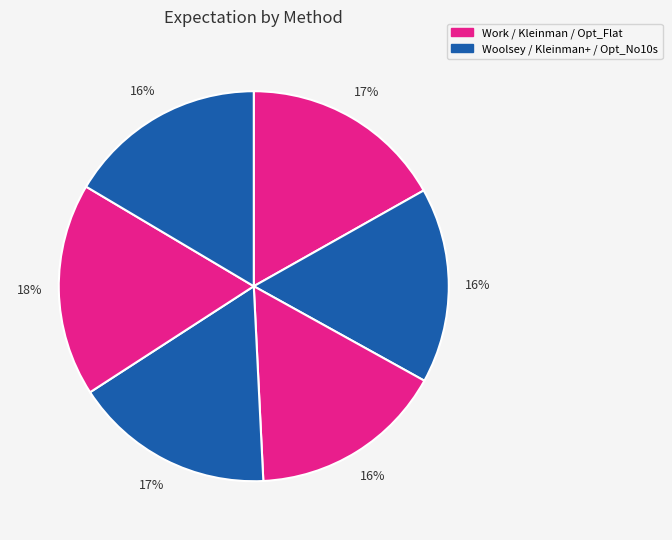

Count the number of slices in the pie.

6